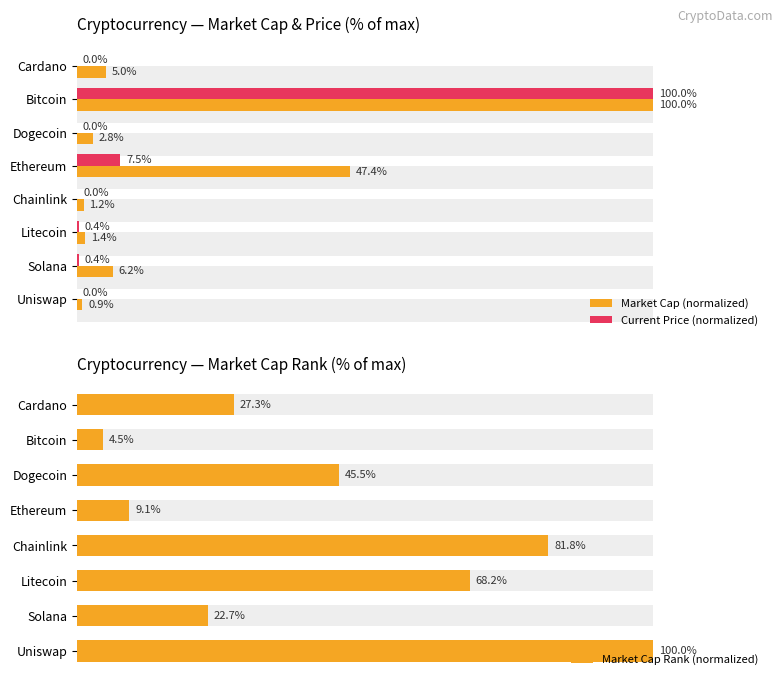

Is it true that Current Price (normalized) equals 0.0 at Dogecoin?

False